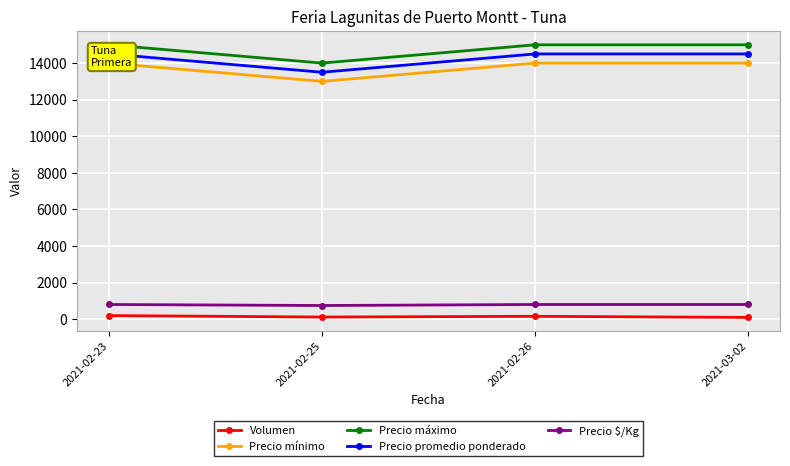

What position from the left is 2021-03-02?

4